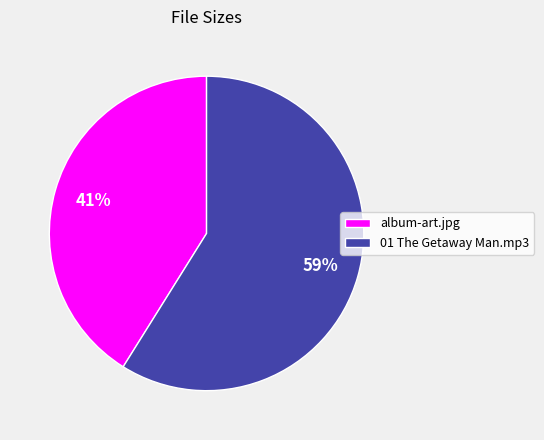

To the nearest percent, what is the average slice percentage?

50%